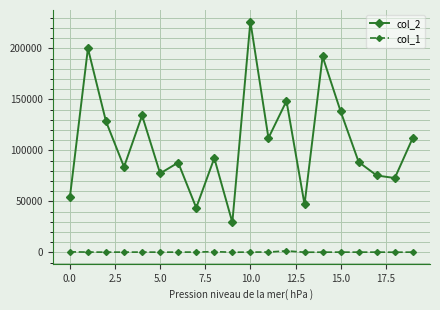

Which series has the widest spread of values?

col_2